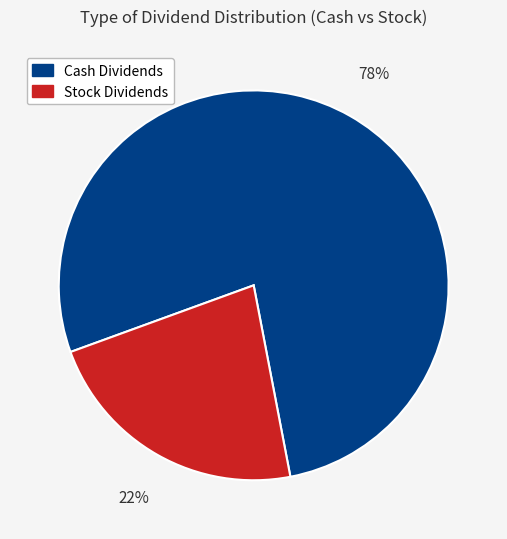

How many segments does this pie chart have?

2